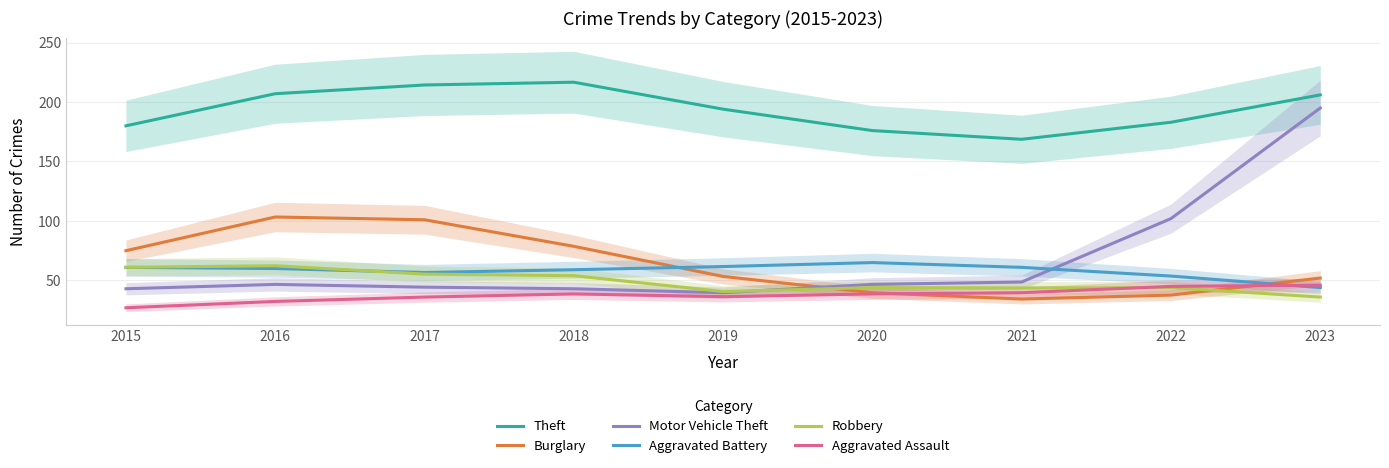

The value of Aggravated Assault at 2022 is 45.0. True or false?

True